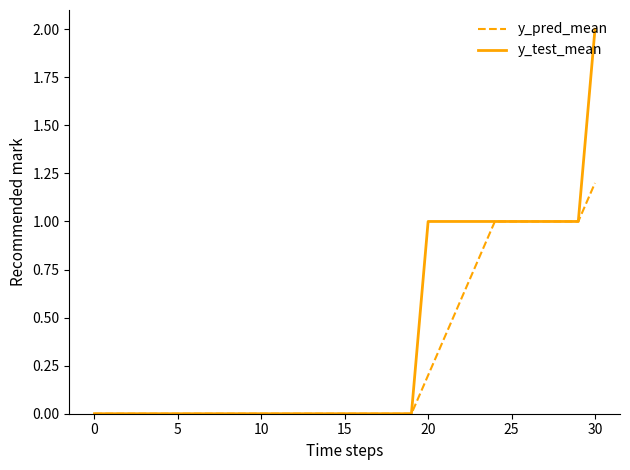

Which series has the widest spread of values?

y_test_mean